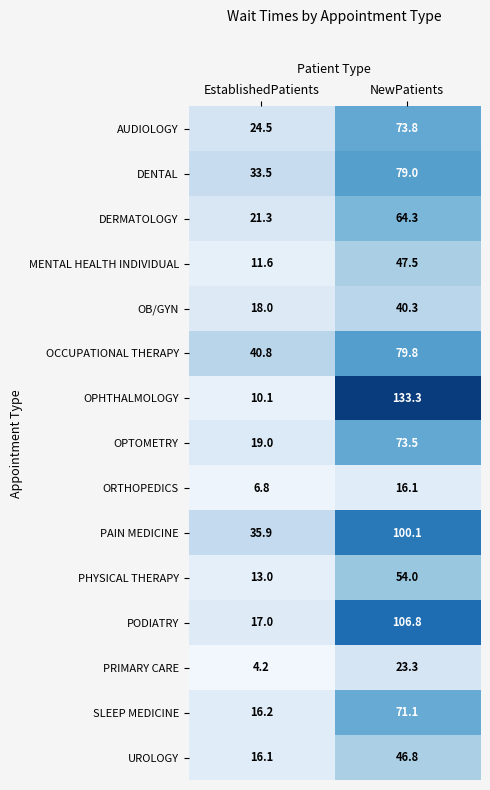

How many data points does each series have?

2